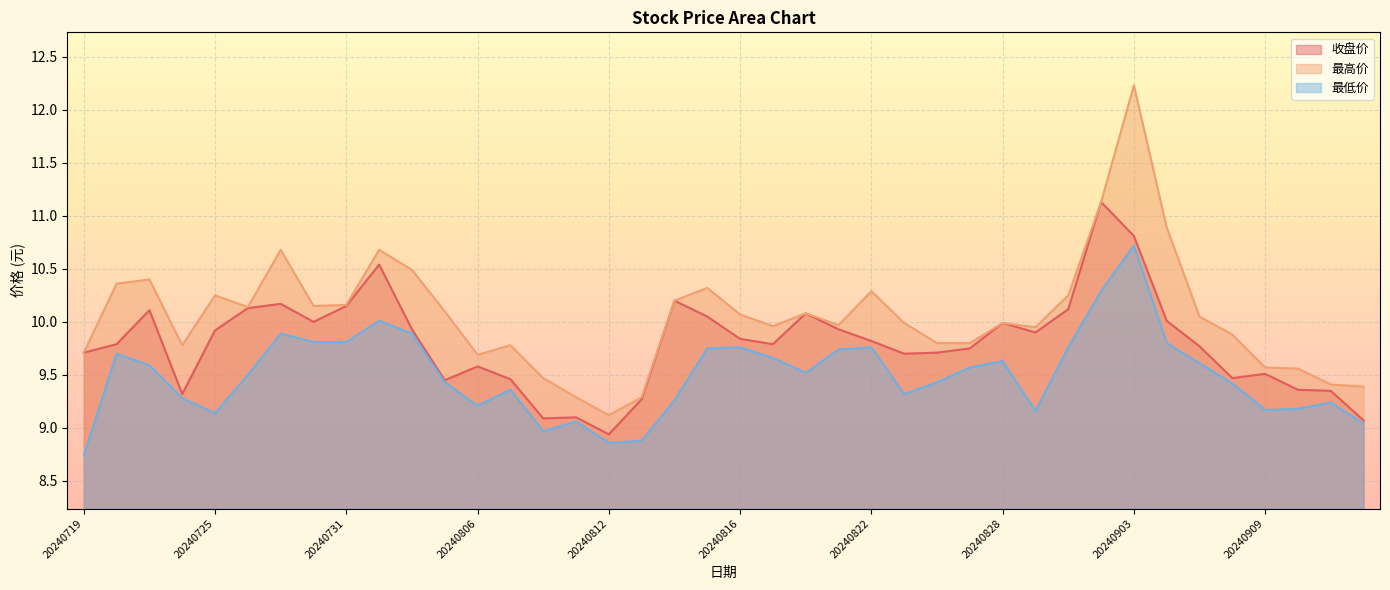

What is the value of the 最高价 point at the 21st from the left?

10.1